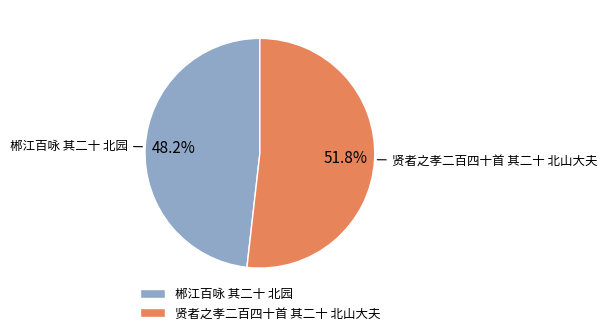

Is 贤者之孝二百四十首 其二十 北山大夫 the majority of the pie?

Yes